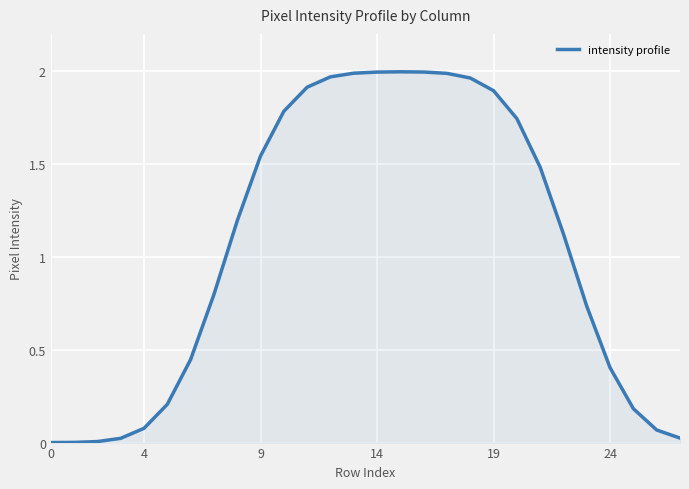

What is the value of the 13th point from the left?

2.0